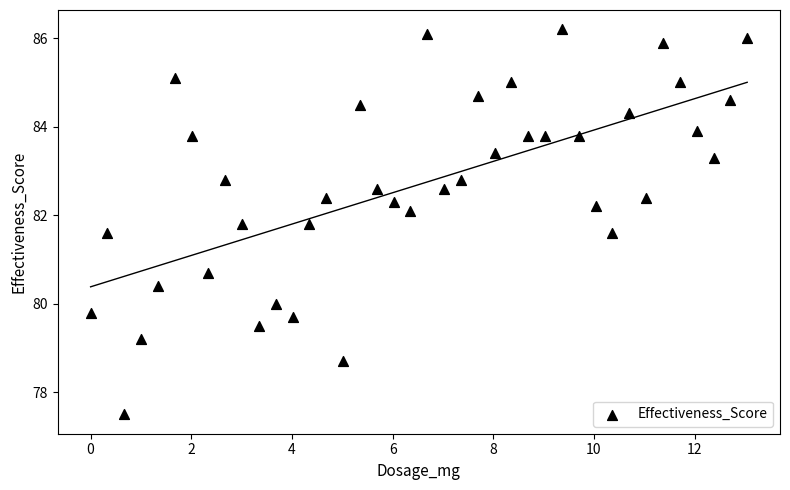

What is the range of X values (max minus min)?

13.0